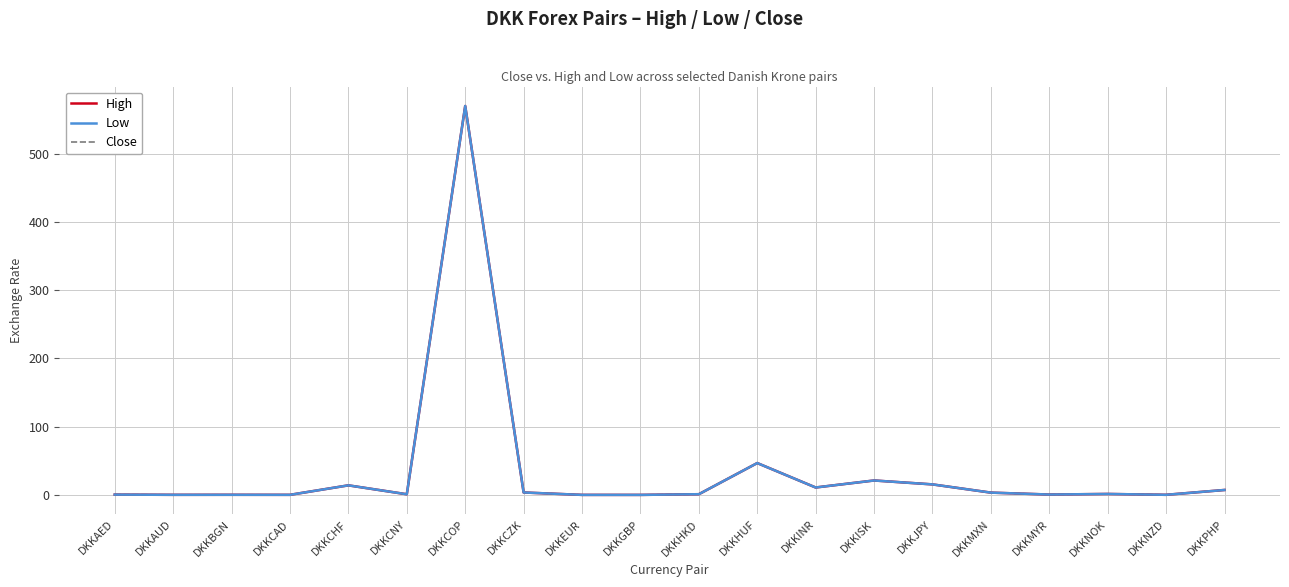

Is this an area chart (filled region under the line)?

No